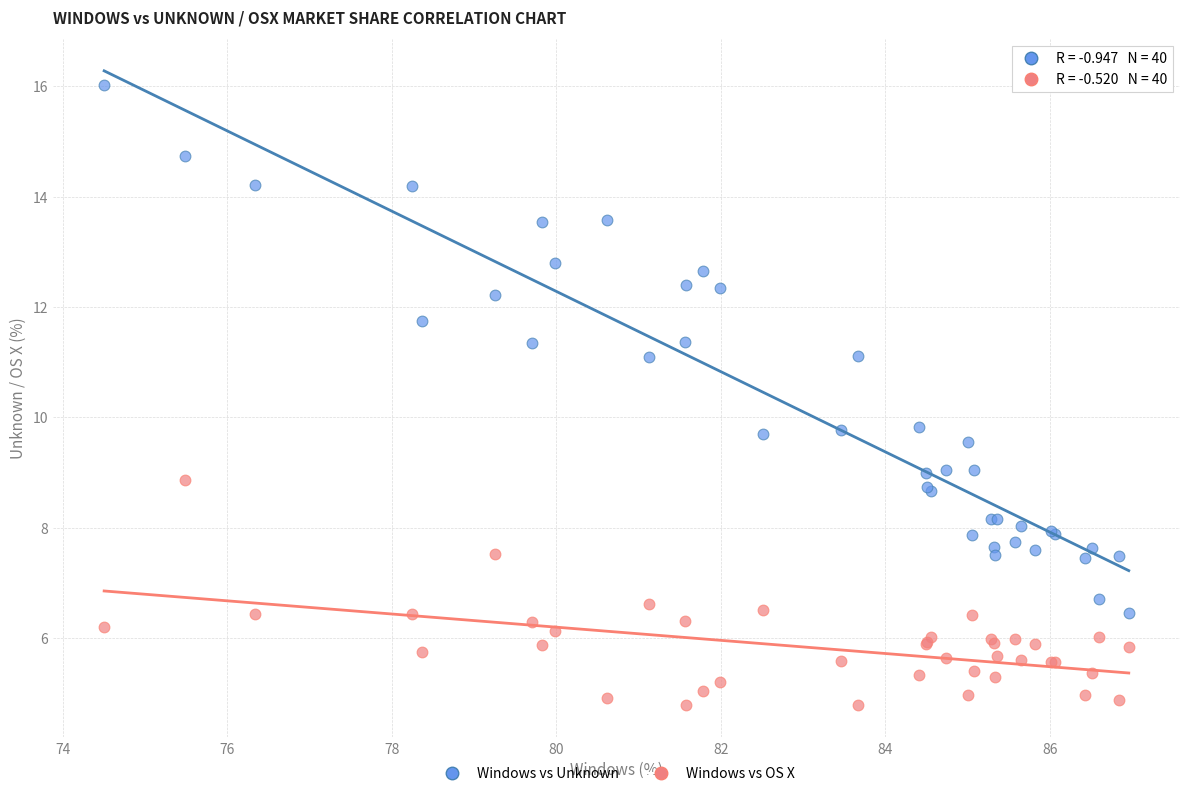

Which series contains the lowest Y value?

Windows vs OS X